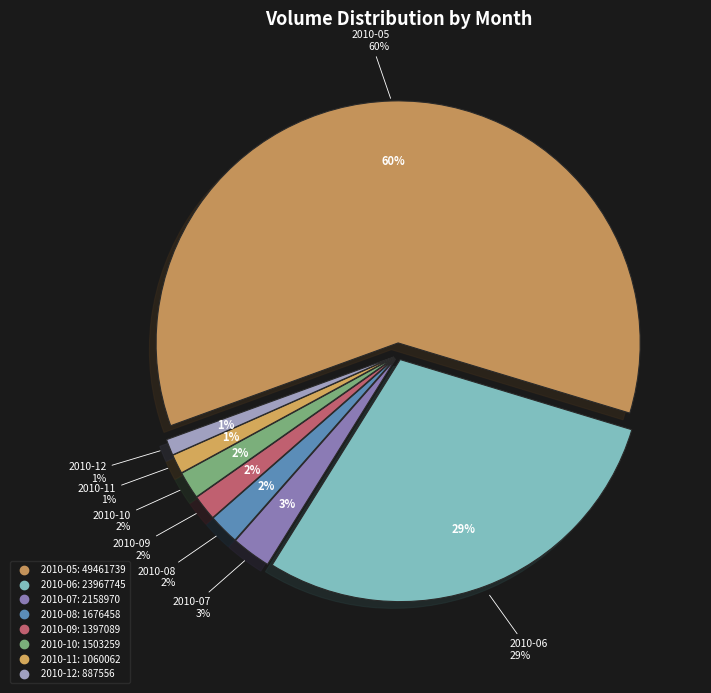

What is the ratio of the value at 2010-10 to the value at 2010-11?

1.4